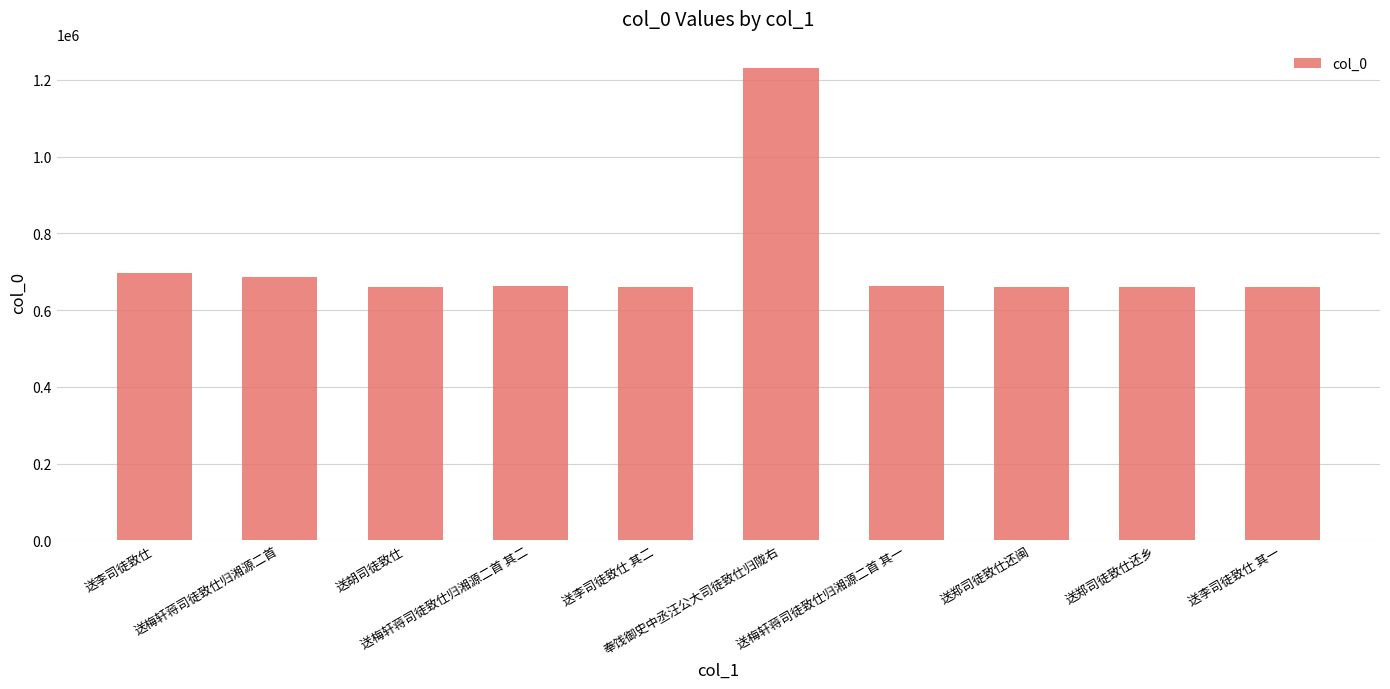

How many bars are there in total?

10